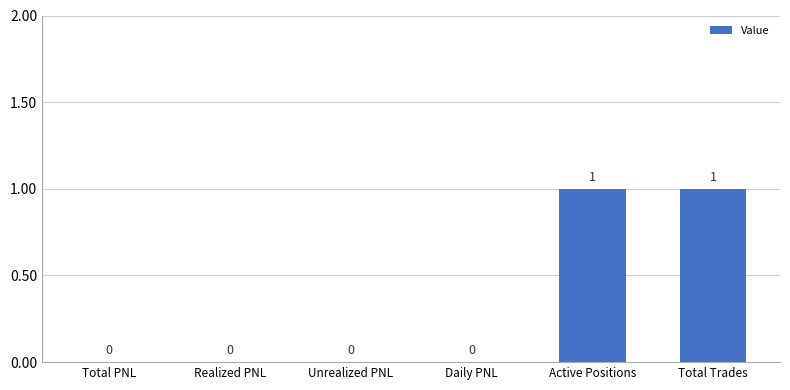

Is it true that the value at Realized PNL is 0?

True